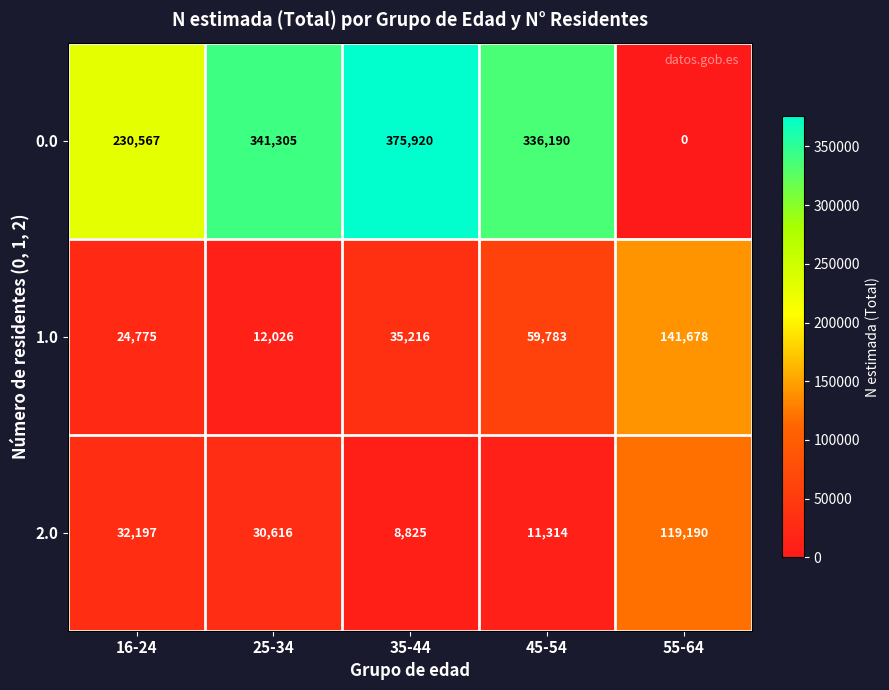

Reading right to left, list all the values displayed in this chart.

0.0: 55-64=0	45-54=336190	35-44=375920	25-34=341305	16-24=230567
1.0: 55-64=141678	45-54=59783	35-44=35216	25-34=12026	16-24=24775
2.0: 55-64=119190	45-54=11314	35-44=8825	25-34=30616	16-24=32197